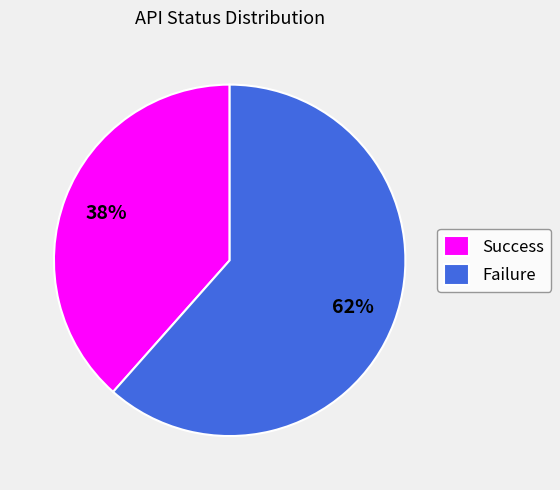

Which has a higher value, Success or Failure?

Failure